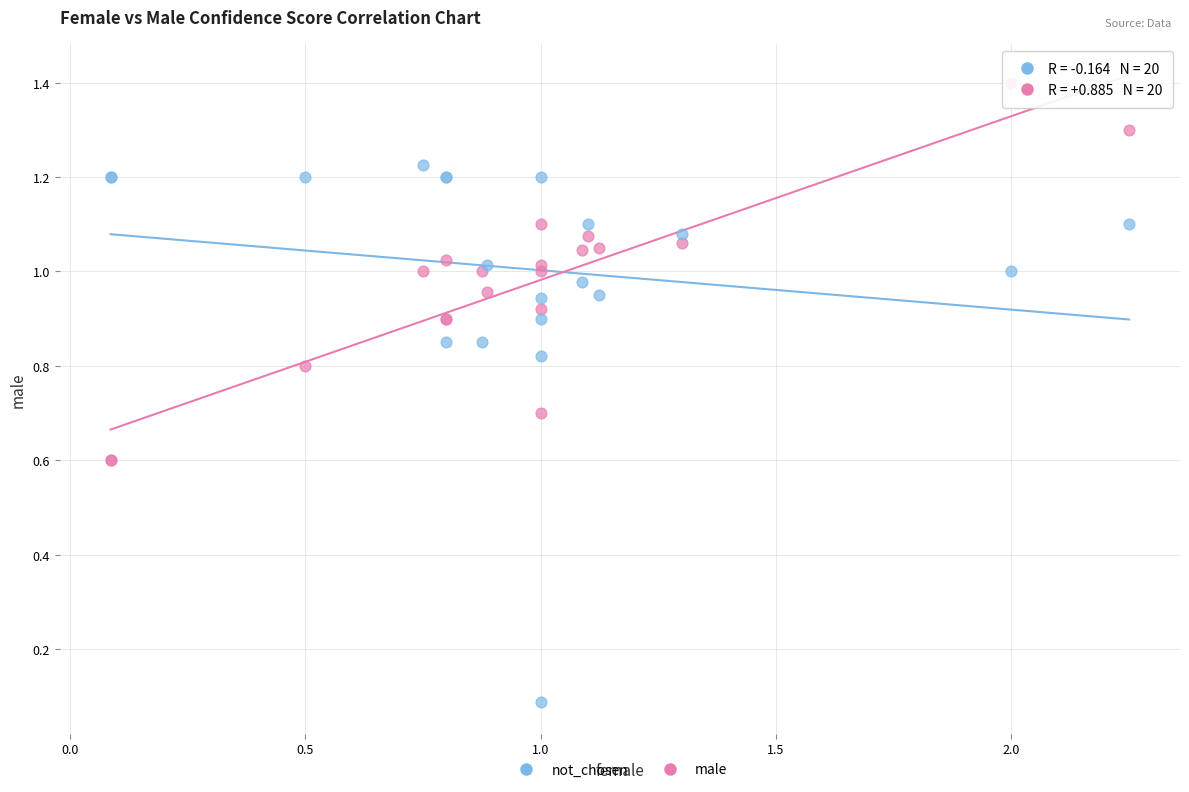

What is the X range (max minus min) for the scatter plot?

2.2